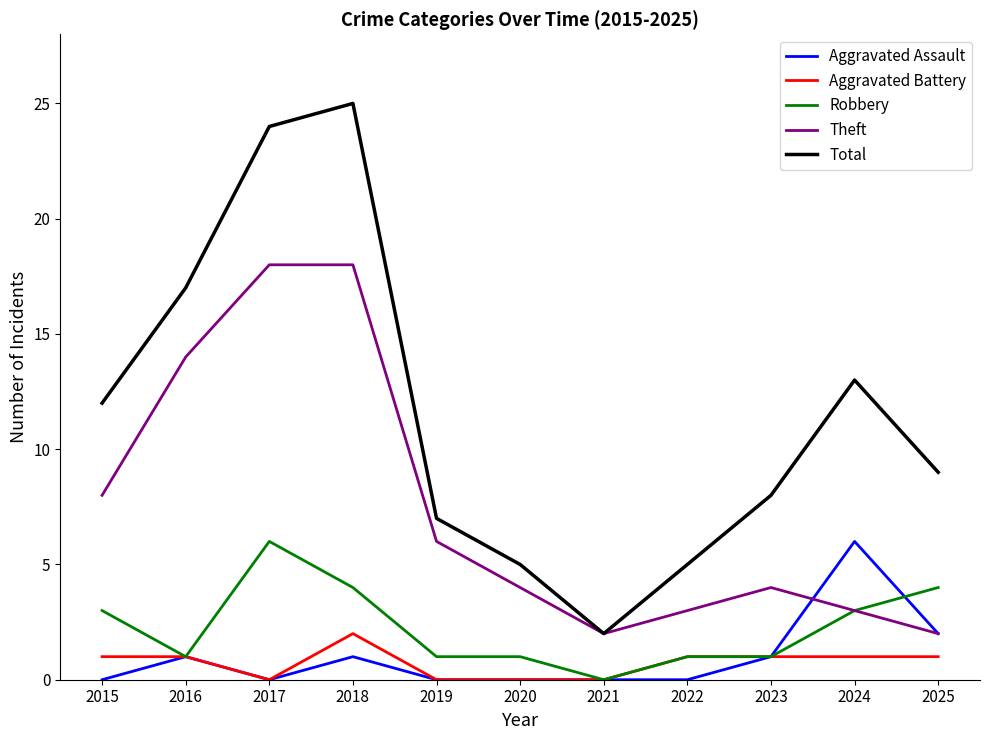

What is the approximate value of Aggravated Battery at 2016?

1